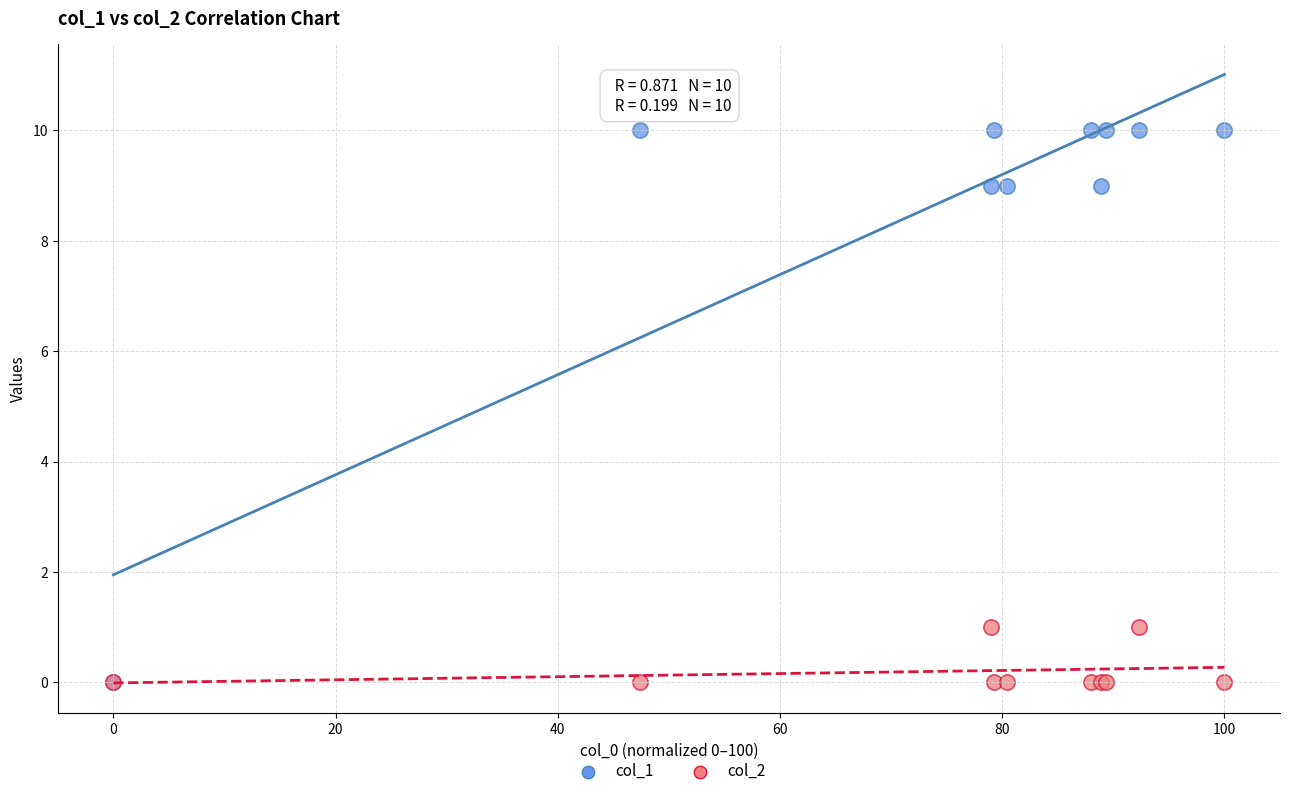

Which series reaches the maximum Y coordinate?

col_1